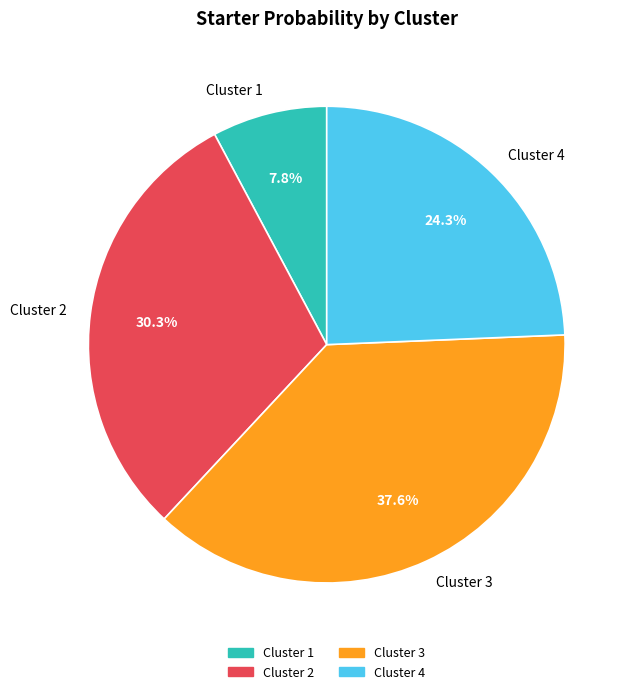

Is Cluster 3 the majority of the pie?

No